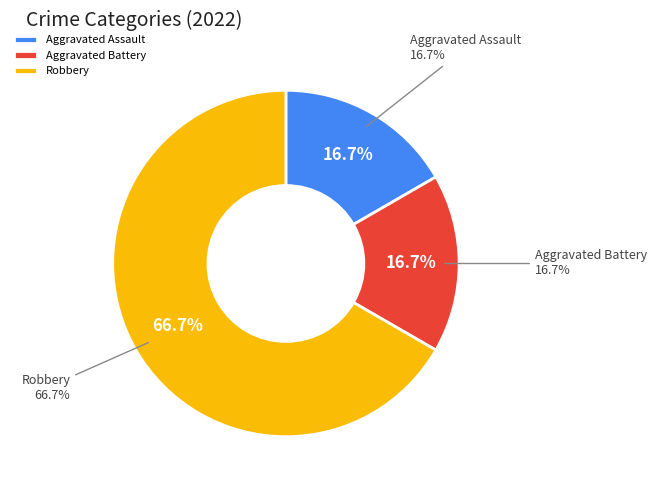

Approximately how many times larger is the value at Aggravated Assault compared to Robbery?

0.2